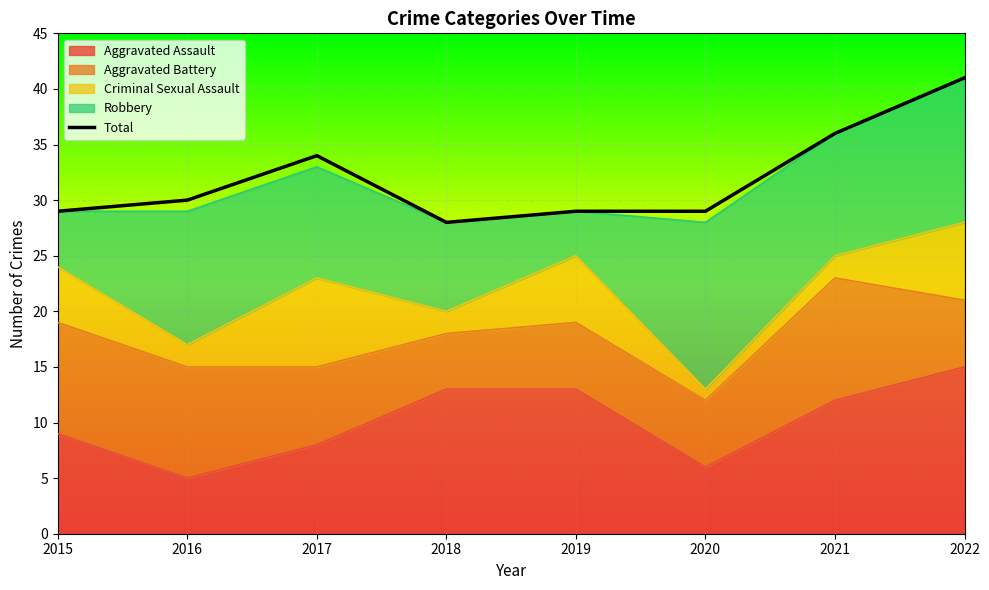

Does the chart display data point markers on the line(s)?

No